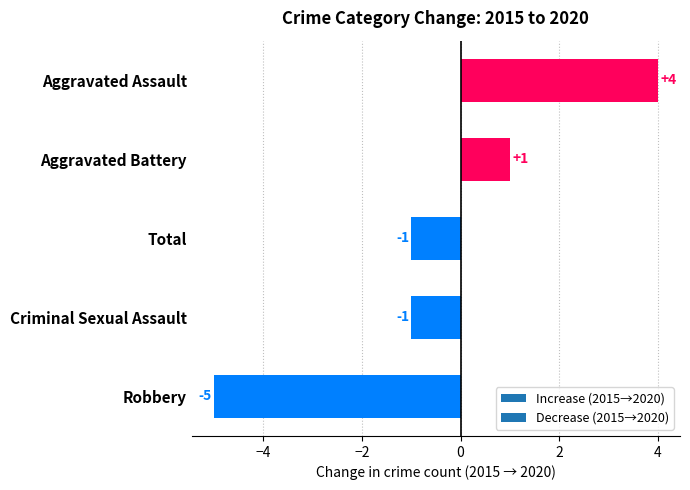

The value at Total is -1. True or false?

True